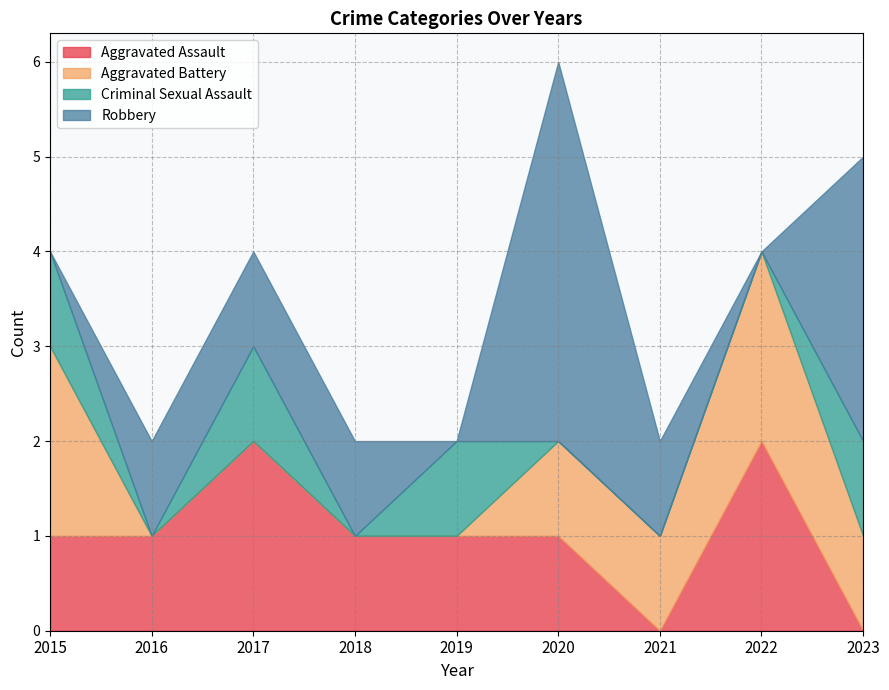

Does the chart display data point markers on the line(s)?

No